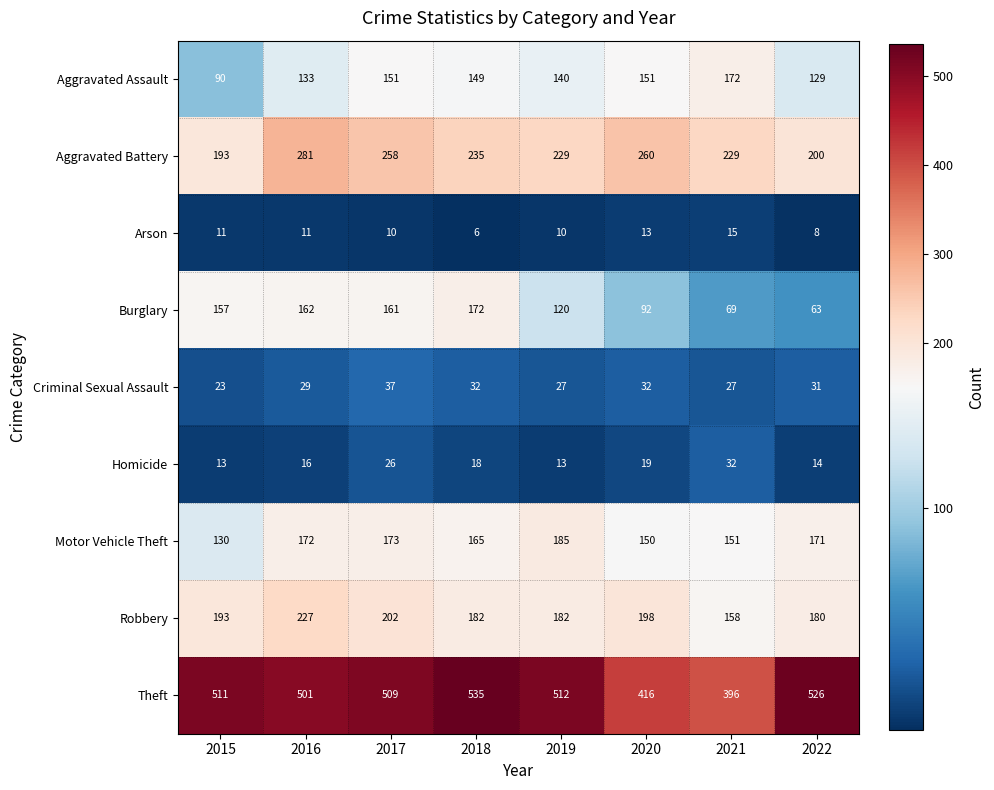

Which category has the lowest value across all series?

2018